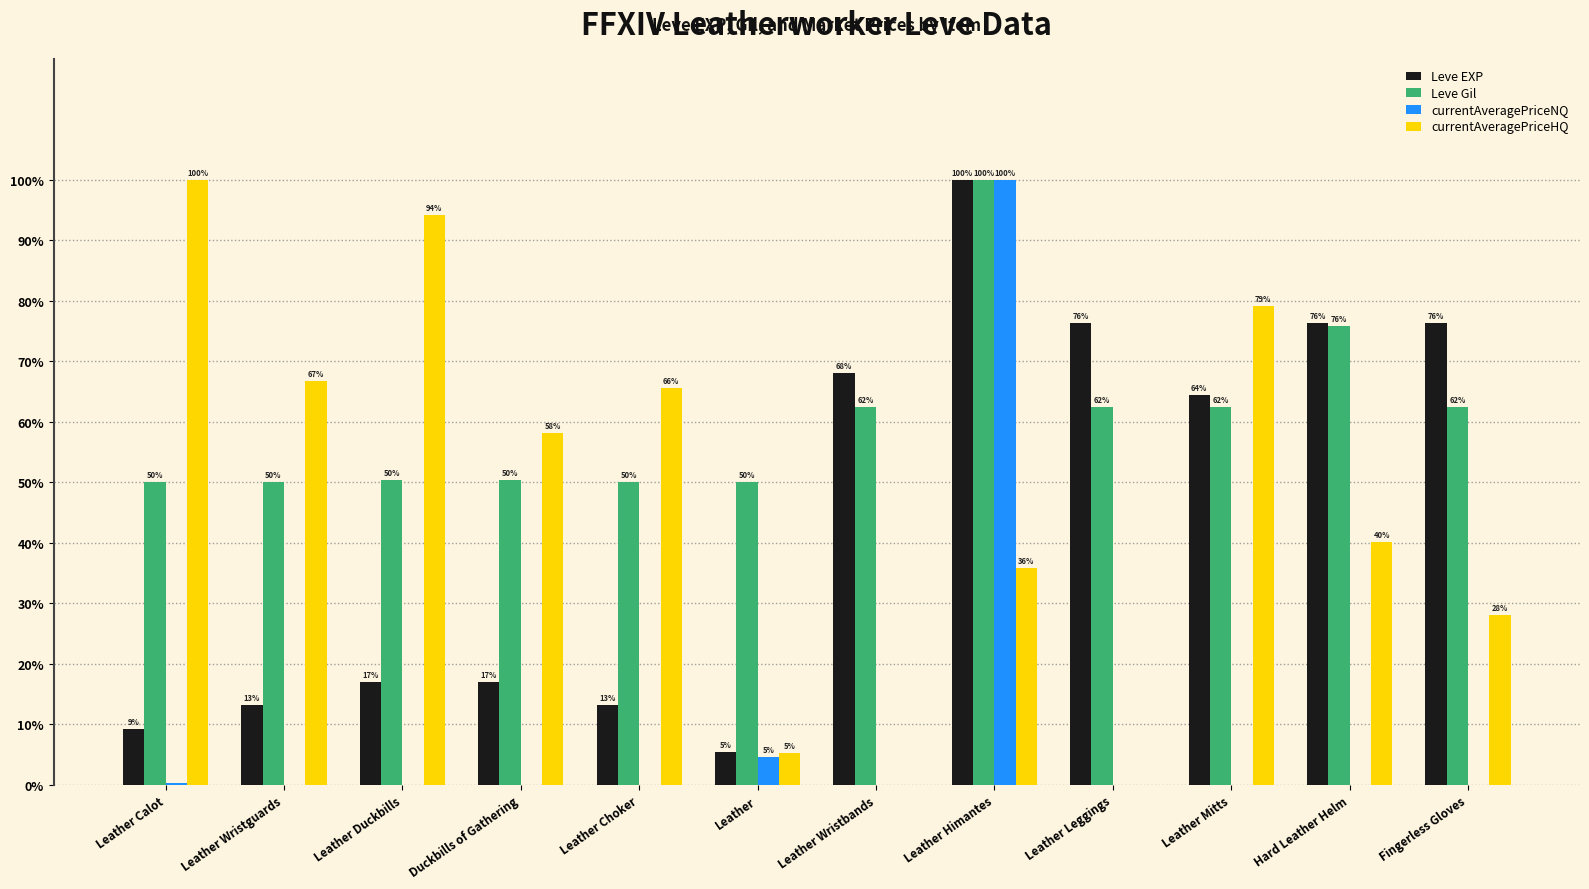

What is the greatest value displayed?

100.0